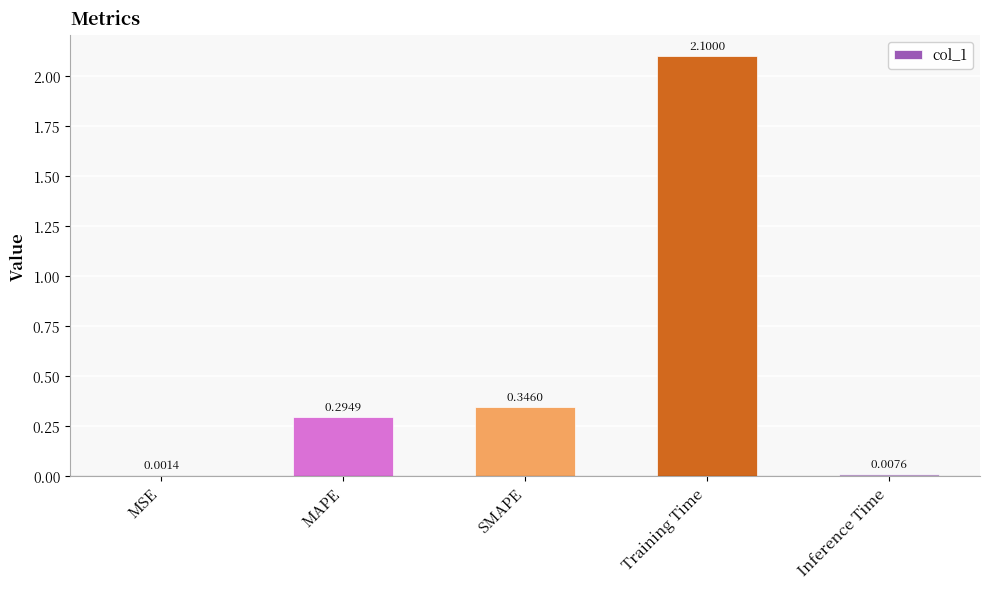

How many categories are shown in the chart?

5